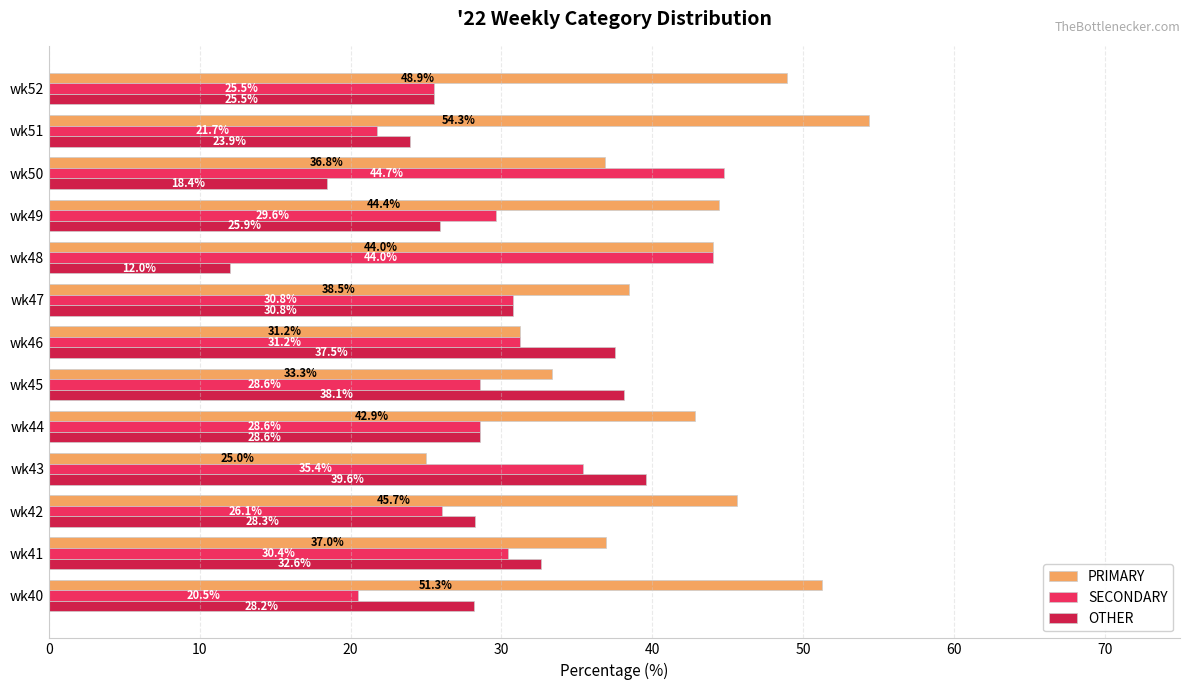

At which label is PRIMARY closest to 39?

wk47